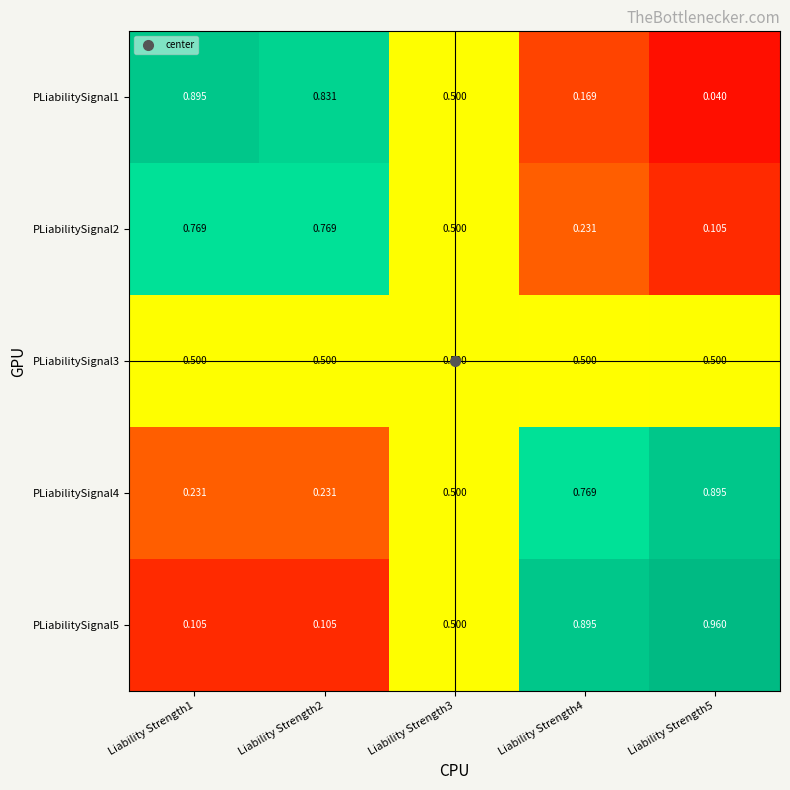

Is the value of PLiabilitySignal3 at Liability Strength2 greater than the value of PLiabilitySignal2 at Liability Strength2?

No